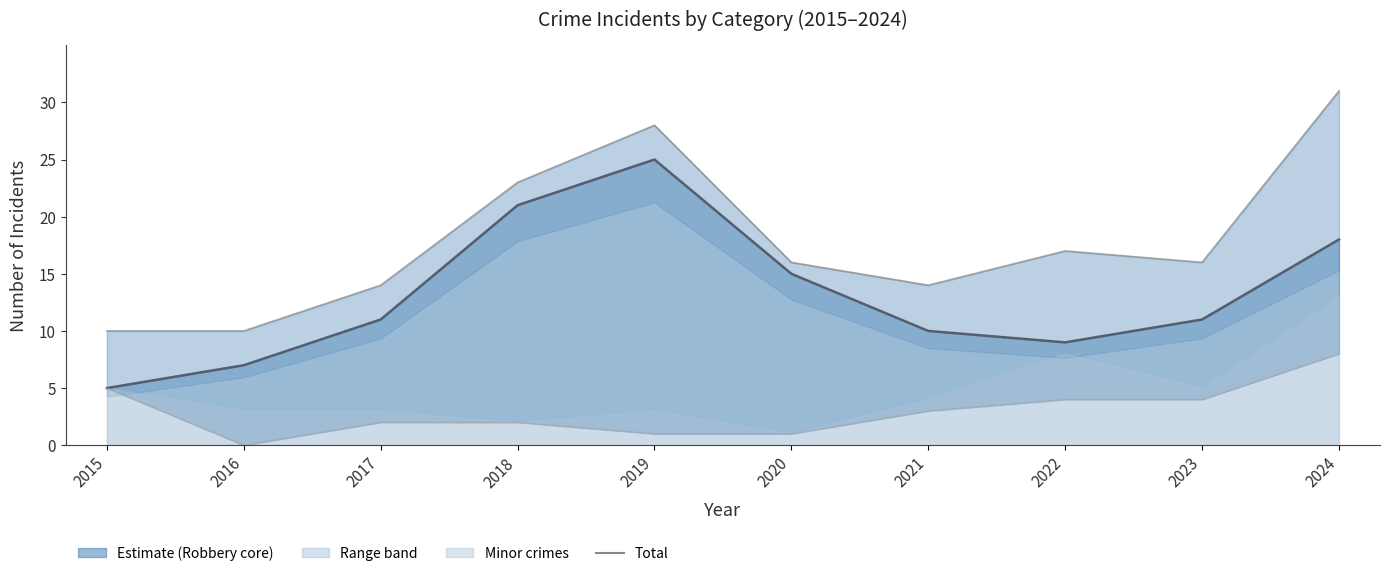

What is the difference between the maximum and minimum values in the Total series?

21